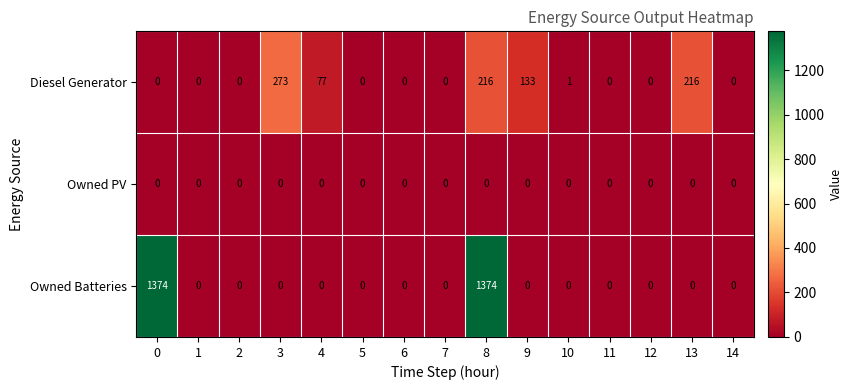

At which category is the sum across all series the highest?

8